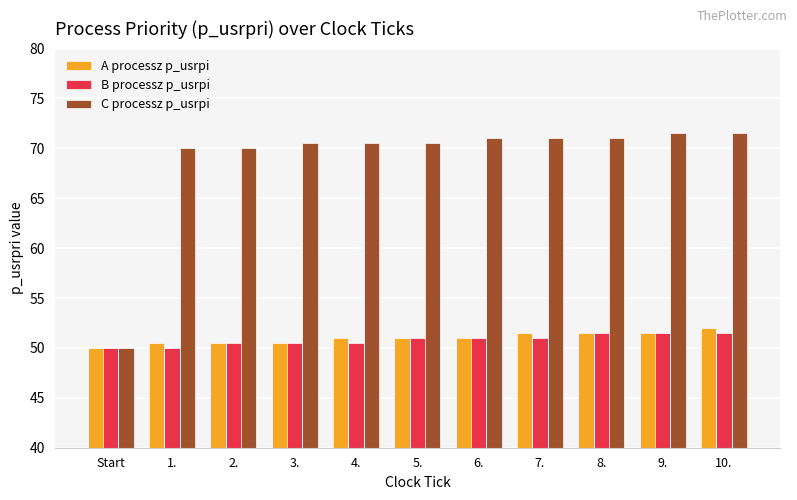

What is the total value across all series at 10.?

175.0